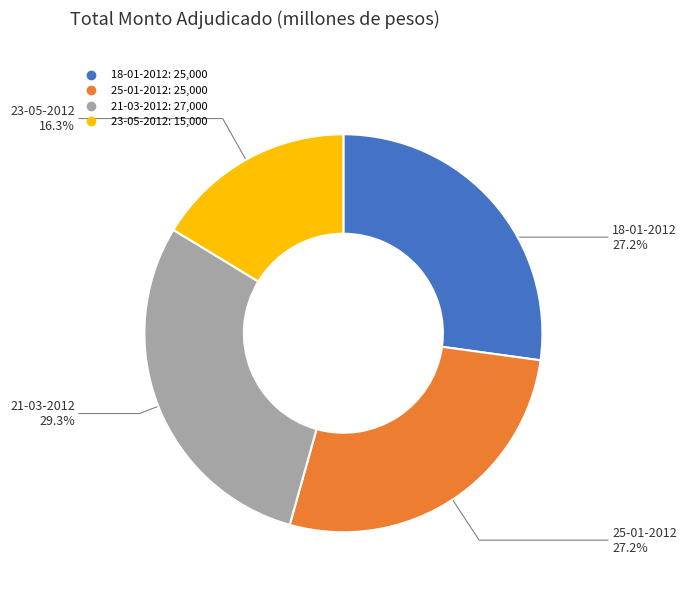

Does any single category account for the majority?

No